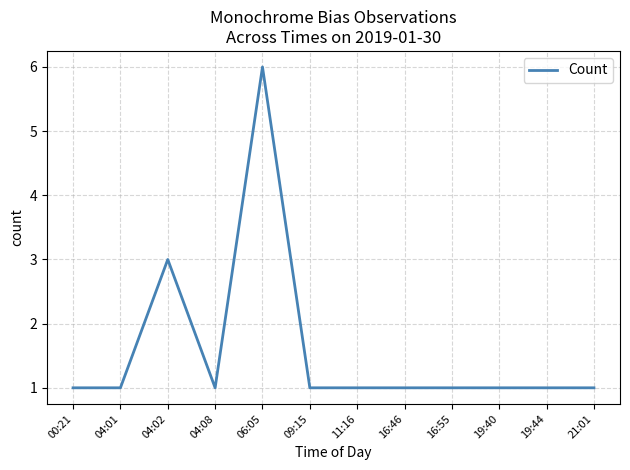

What position from the right is 19:40?

3